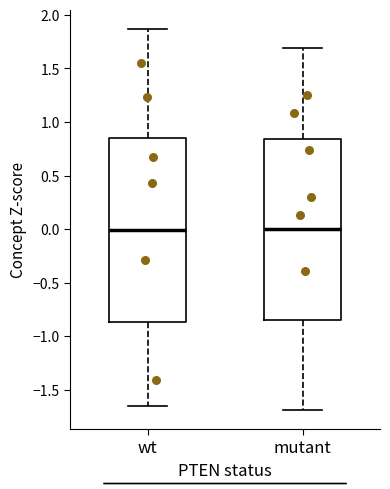

Reading left to right, transcribe this box plot: for each box, give where its median line is, the range the box spans, and where its two whiskers end, as read against the y-axis. The values are not printed on the chart, so give them approximately, as read against the axis.

wt: median 0.00, box -0.85 to 0.85, whiskers -1.65 to 1.85
mutant: median 0.00, box -0.85 to 0.85, whiskers -1.70 to 1.70